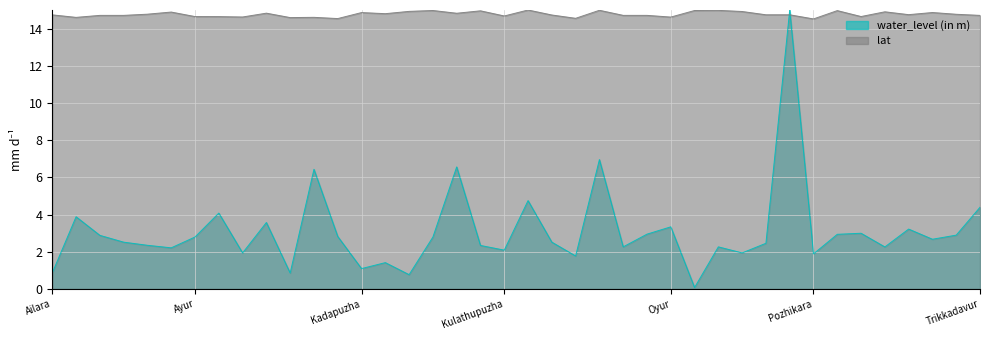

What is the average value of the lat series?

14.8